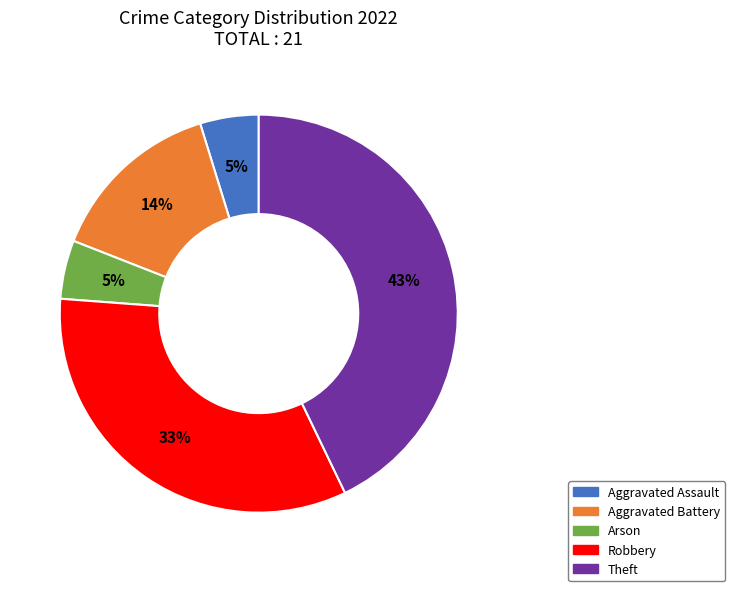

Do Robbery and Aggravated Battery together represent more than half of the pie?

No